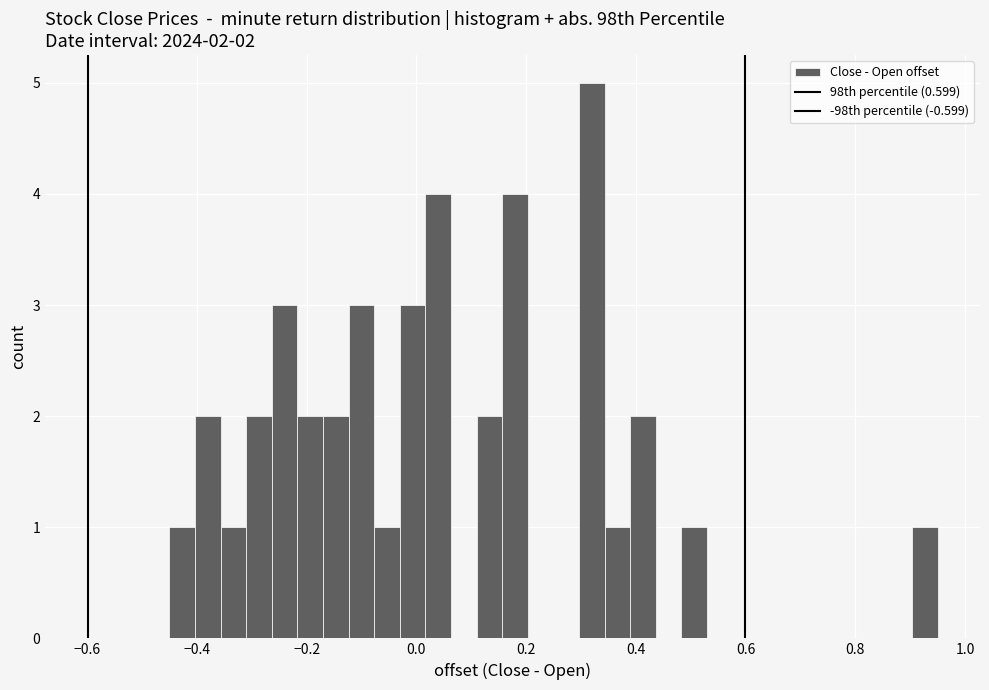

Read against the x-axis, roughly where is the centre of the tallest bar?

0.32